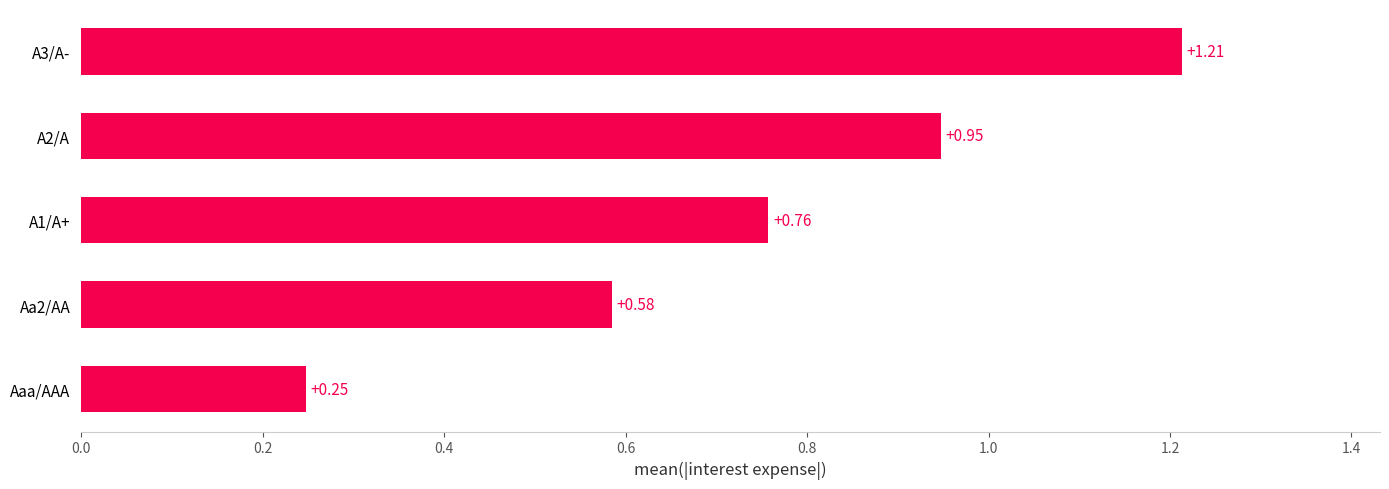

Which label corresponds to the largest value in the chart?

A3/A-